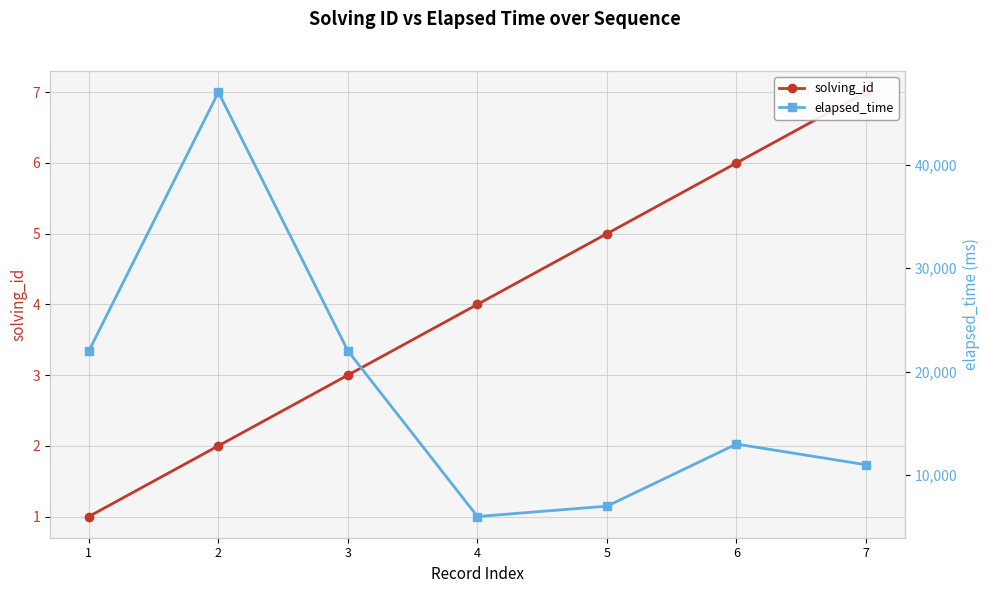

Reading right to left, list all the values displayed in this chart.

solving_id: 7=7	6=6	5=5	4=4	3=3	2=2	1=1
elapsed_time: 7=11000	6=13000	5=7000	4=6000	3=22000	2=47000	1=22000